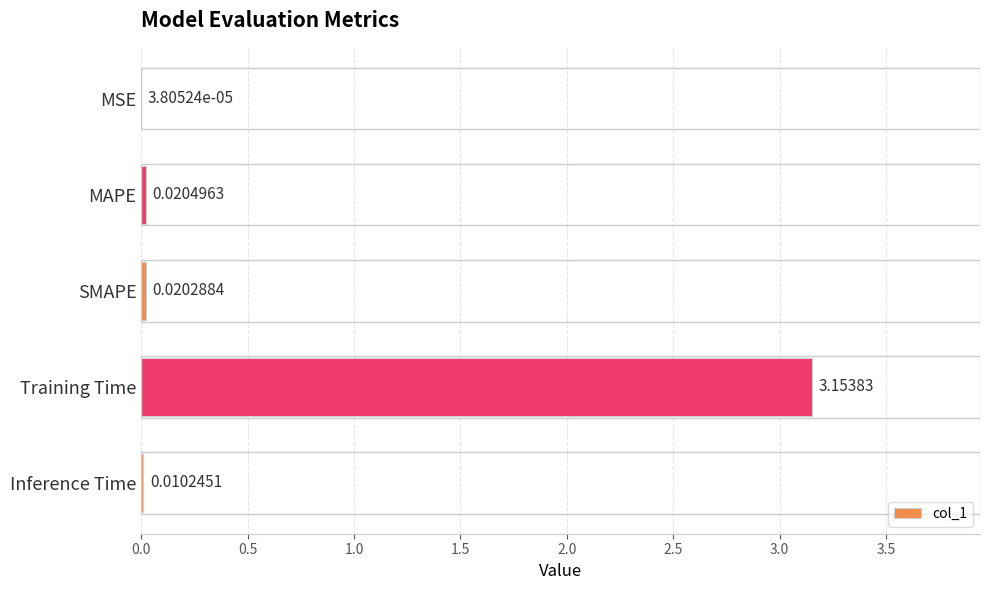

Where is the data nearest to the value 1?

MAPE